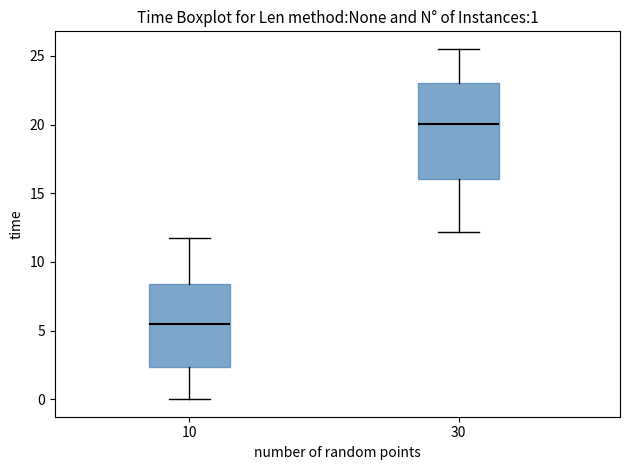

Comparing the boxes themselves (not the whiskers), which one is the tallest?

30